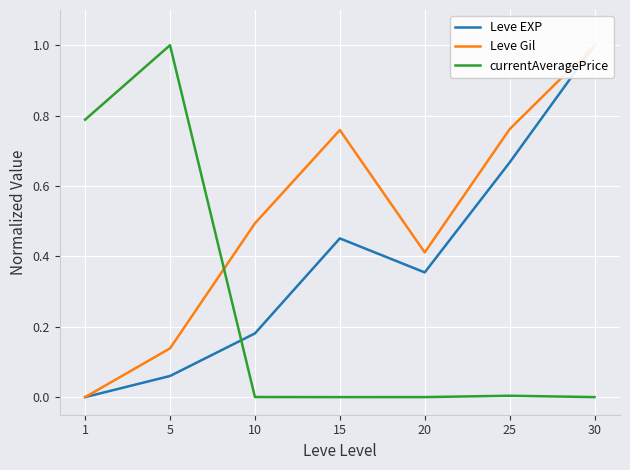

How many values in the currentAveragePrice series exceed 0?

6